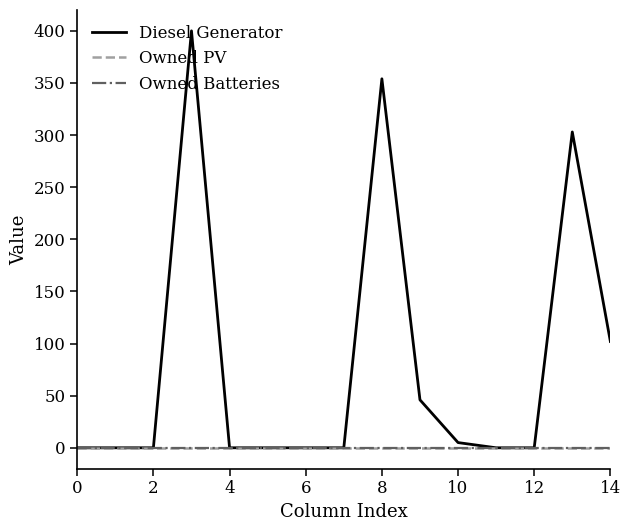

Is this an area chart (filled region under the line)?

No